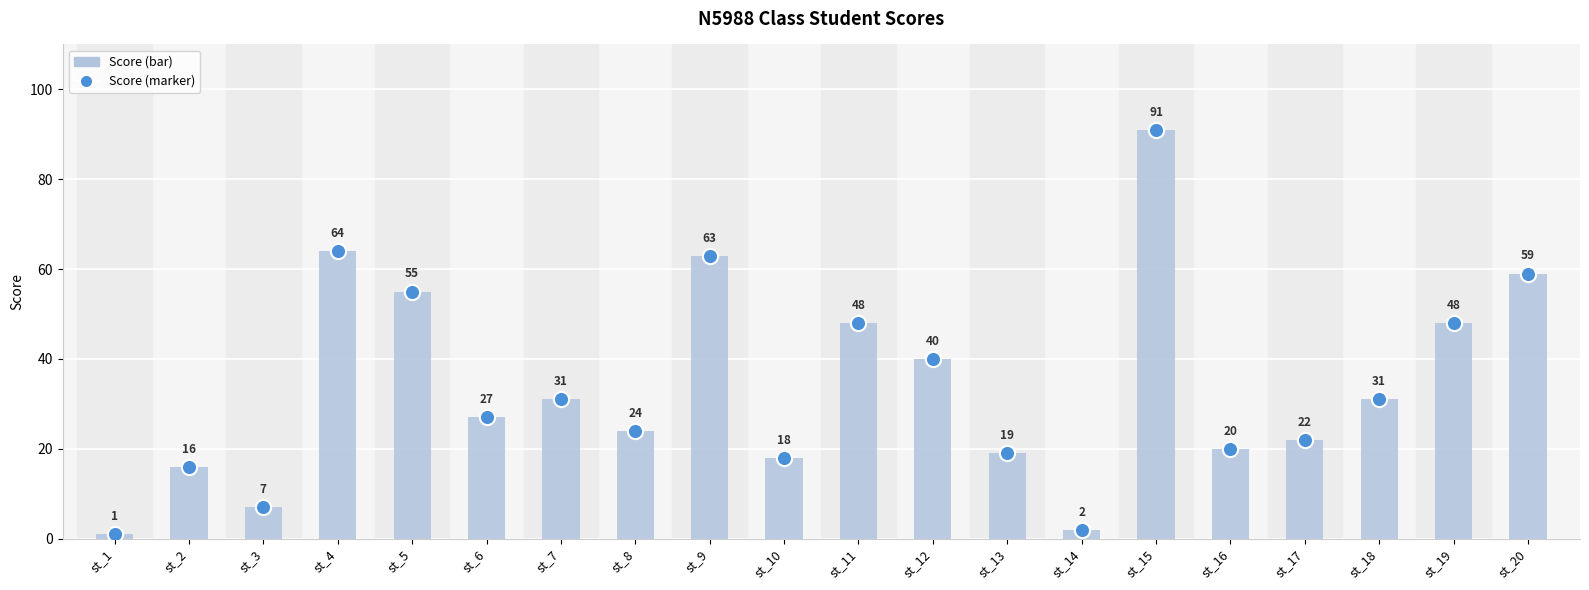

Which series has the largest Y range (max minus min)?

score